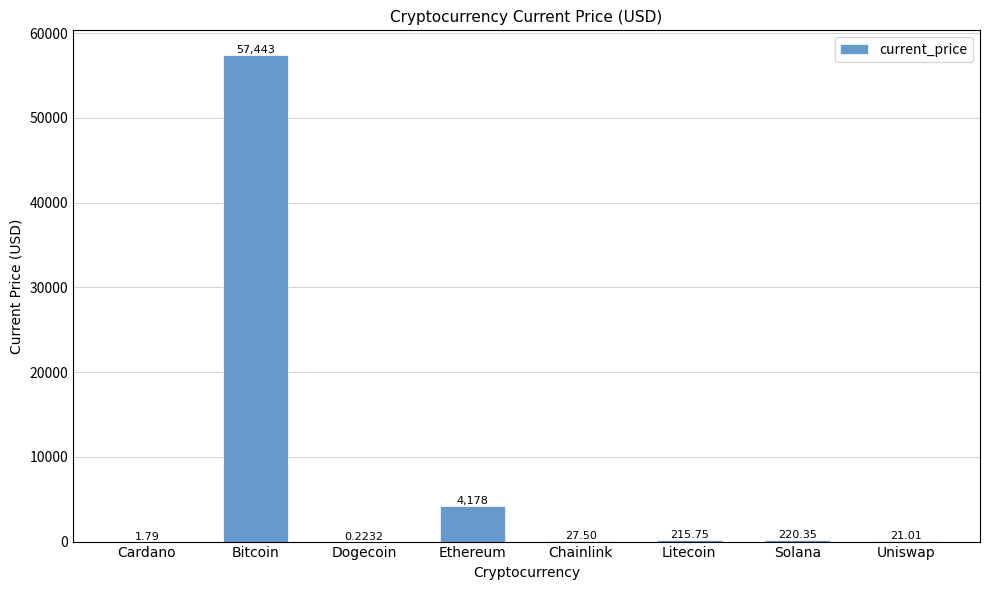

What is the sum of the values at Bitcoin and Chainlink?

57470.5